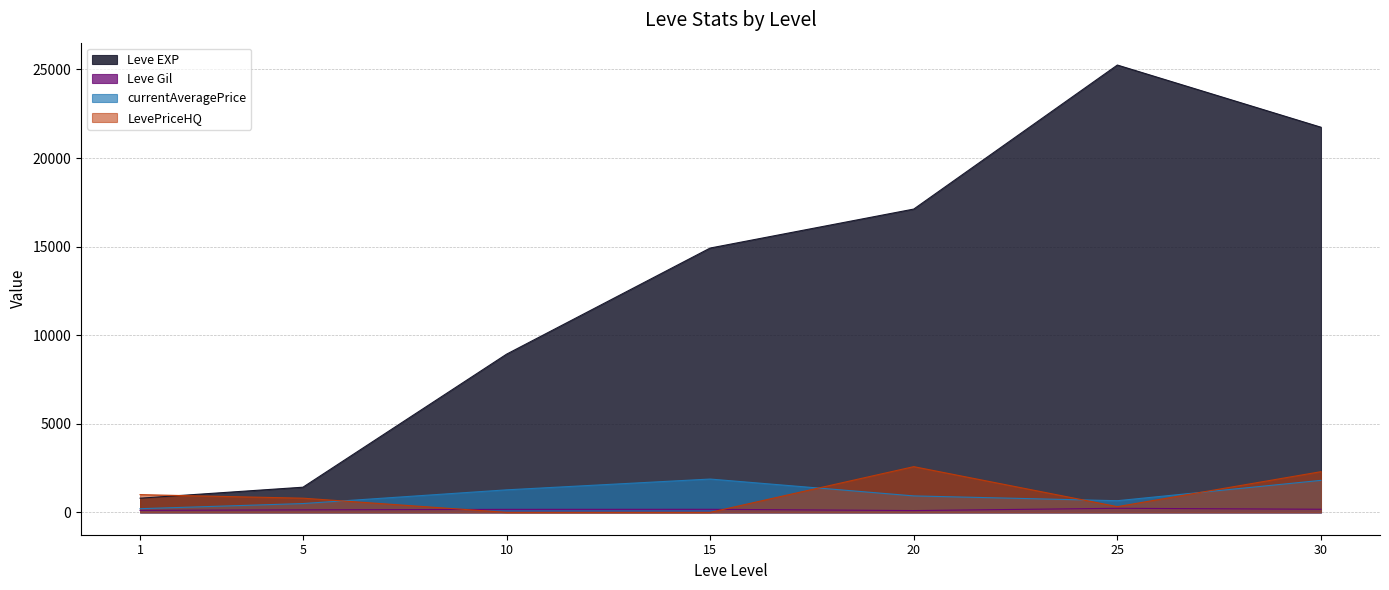

Is the value of Leve Gil at 1 greater than the value of currentAveragePrice at 20?

No